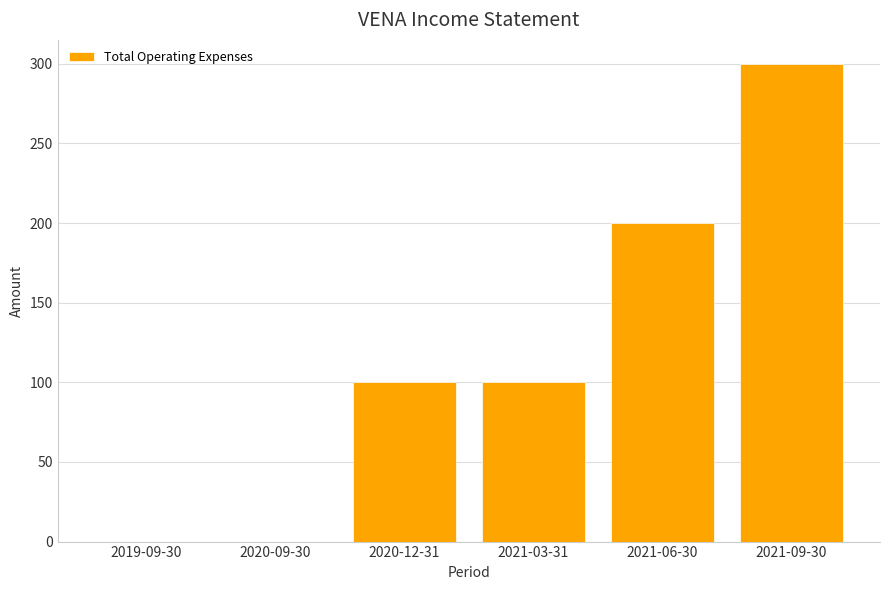

Reading left to right, transcribe all the data shown in this chart.

2019-09-30=0	2020-09-30=0	2020-12-31=100	2021-03-31=100	2021-06-30=200	2021-09-30=300